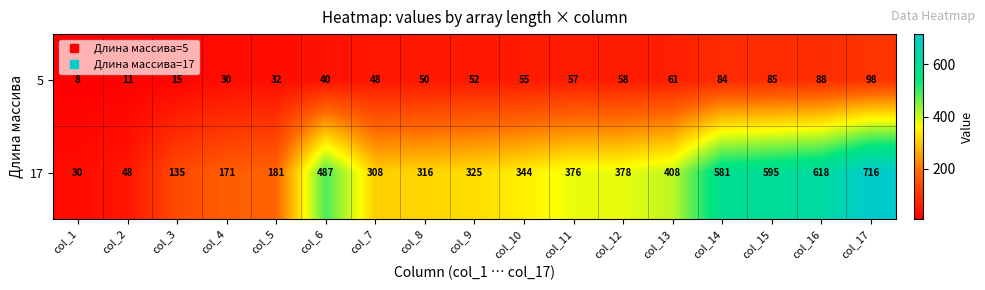

At col_15, list the series in order from largest to smallest.

17, 5